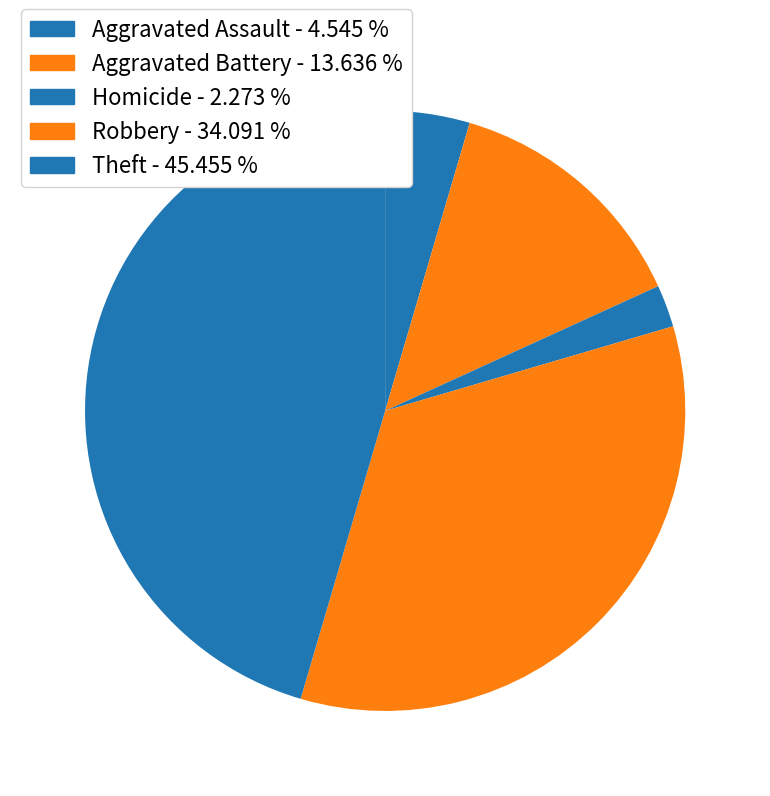

How many segments does this pie chart have?

5